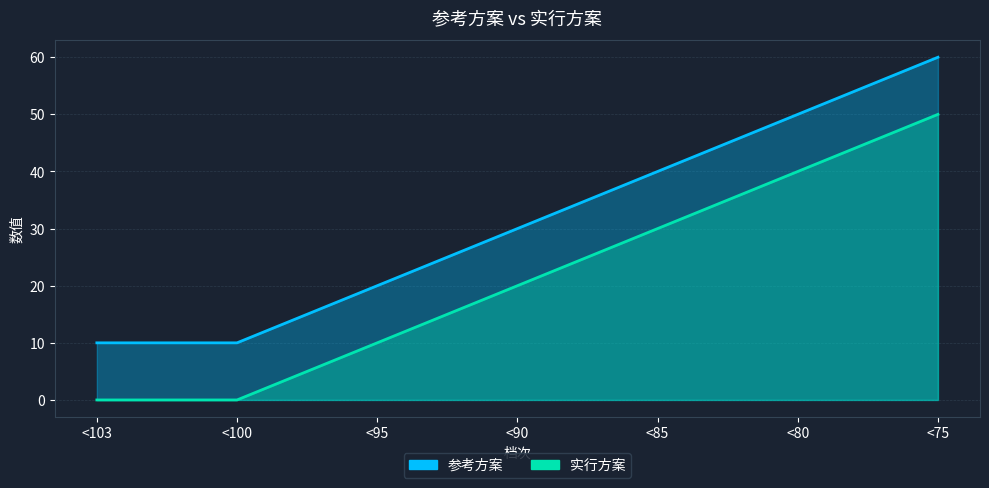

What are all the series names shown in the legend?

参考方案, 实行方案